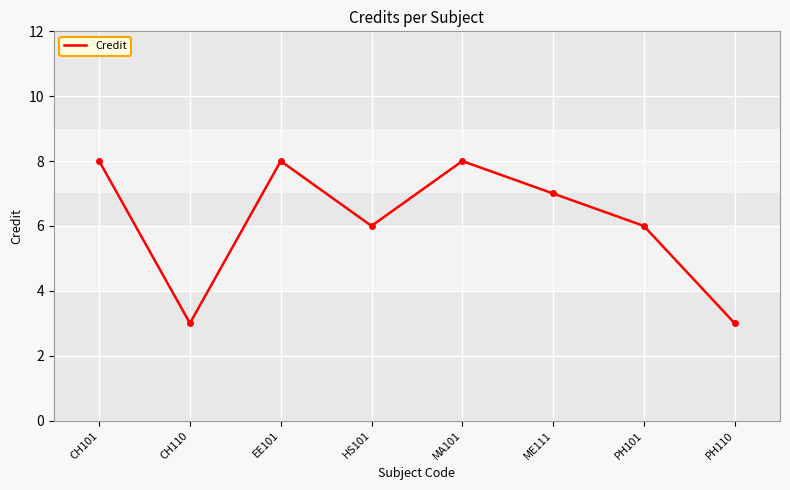

What is the average value?

6